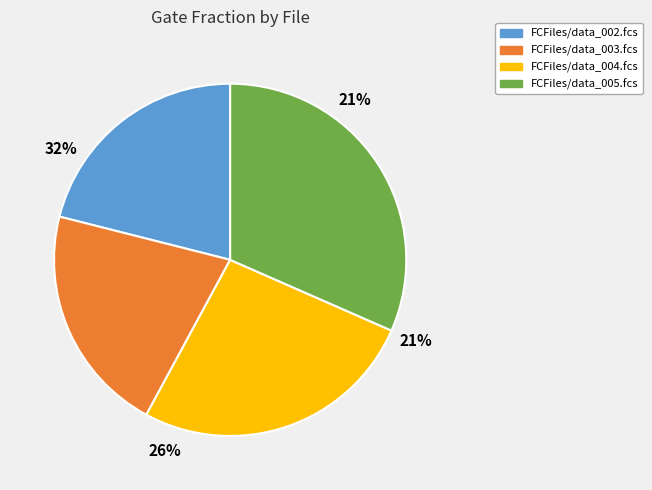

Rank the categories by value from highest to lowest.

FCFiles/data_005.fcs, FCFiles/data_004.fcs, FCFiles/data_002.fcs, FCFiles/data_003.fcs